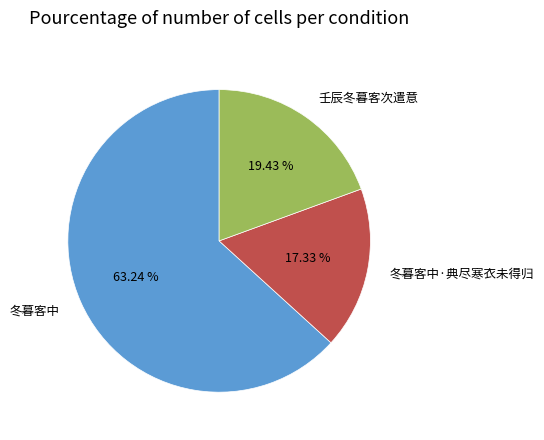

The 冬暮客中 slice represents 63% of the pie. True or false?

True